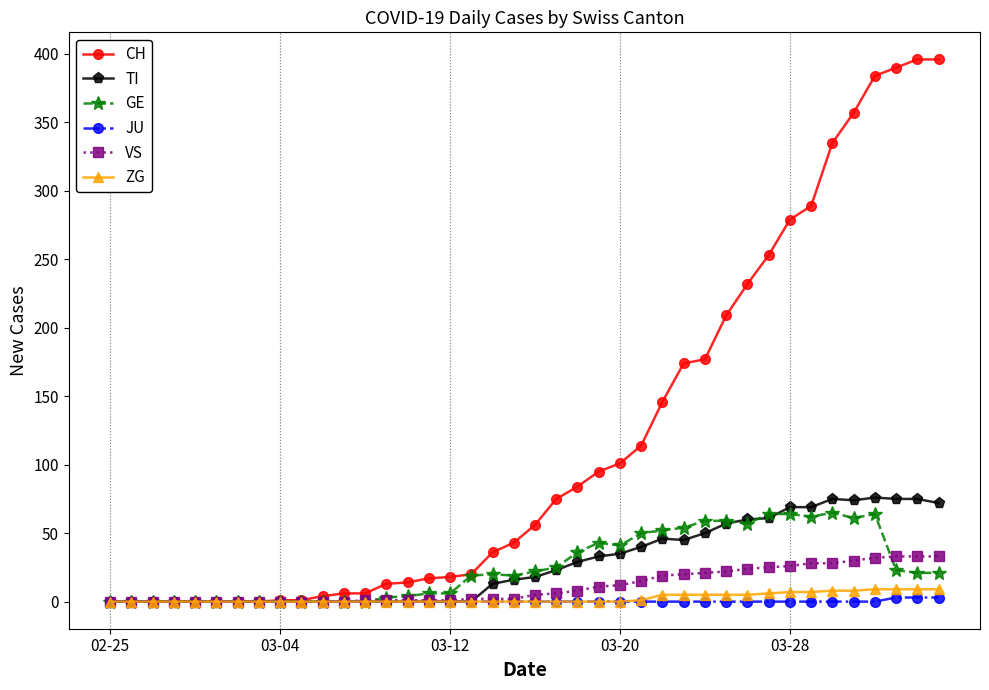

What is the difference between the maximum and minimum values in the ZG series?

9